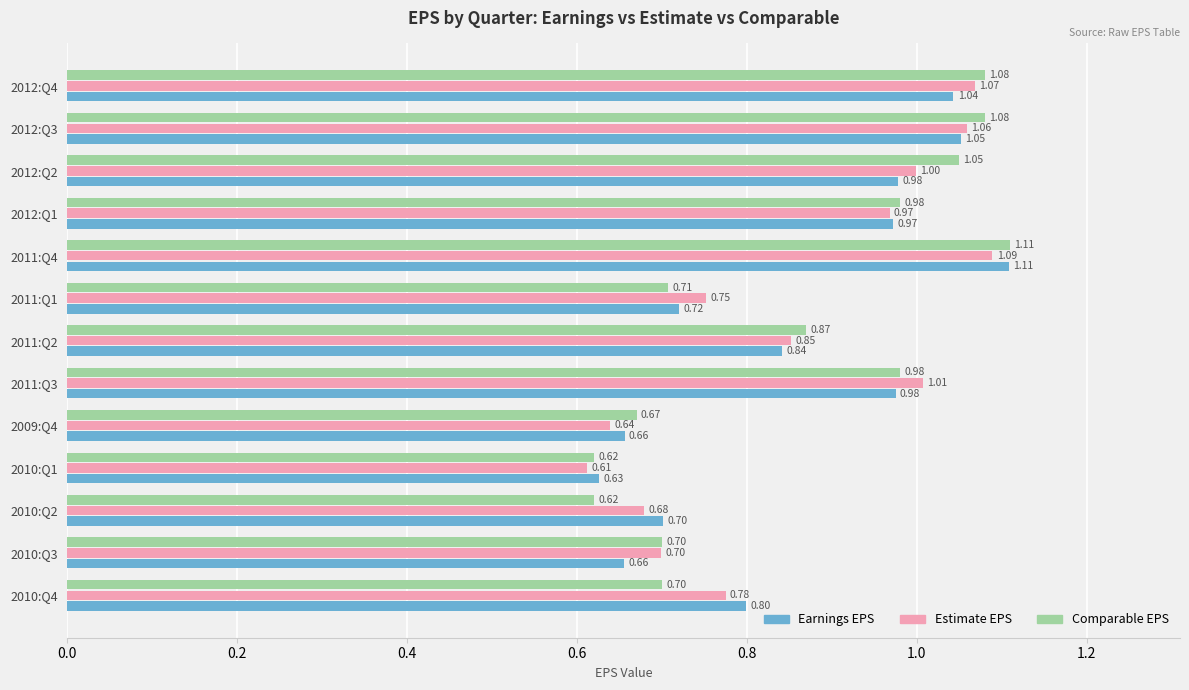

What is the difference between the second highest and second lowest values in the Comparable EPS series?

0.5